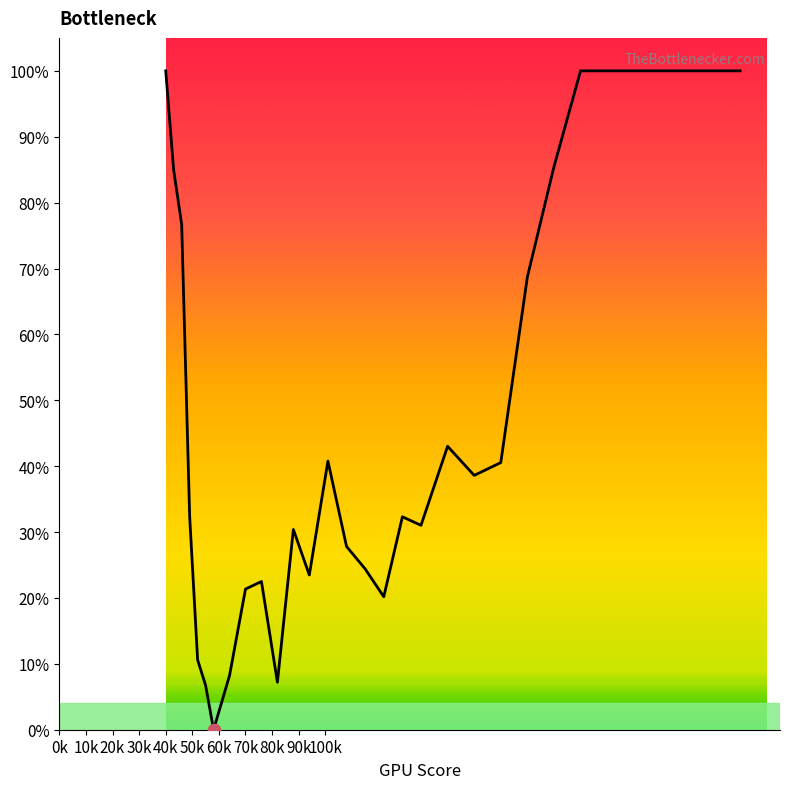

What is the difference between the maximum and minimum values?

100.0